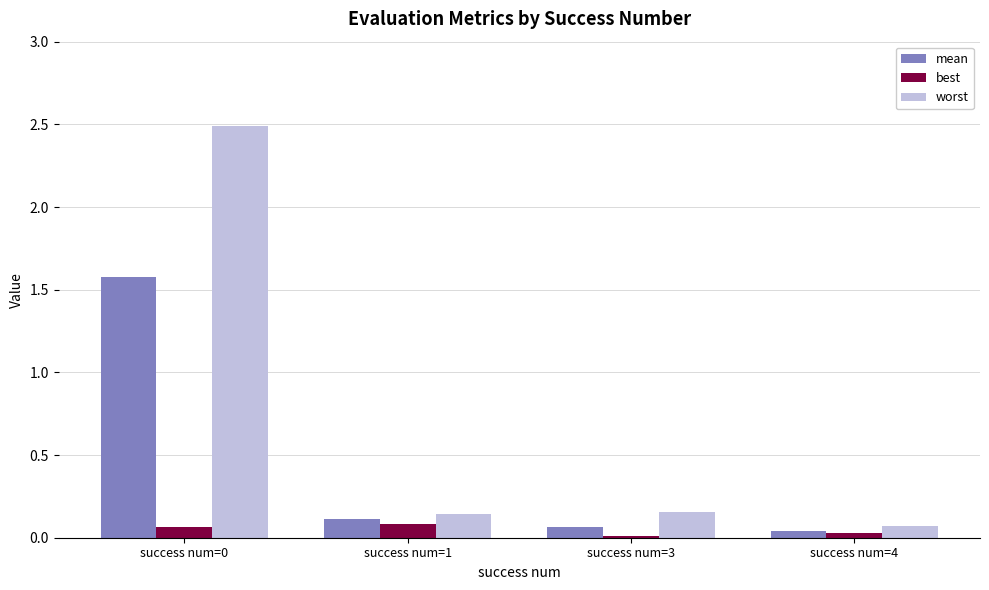

Are the bars horizontal?

No